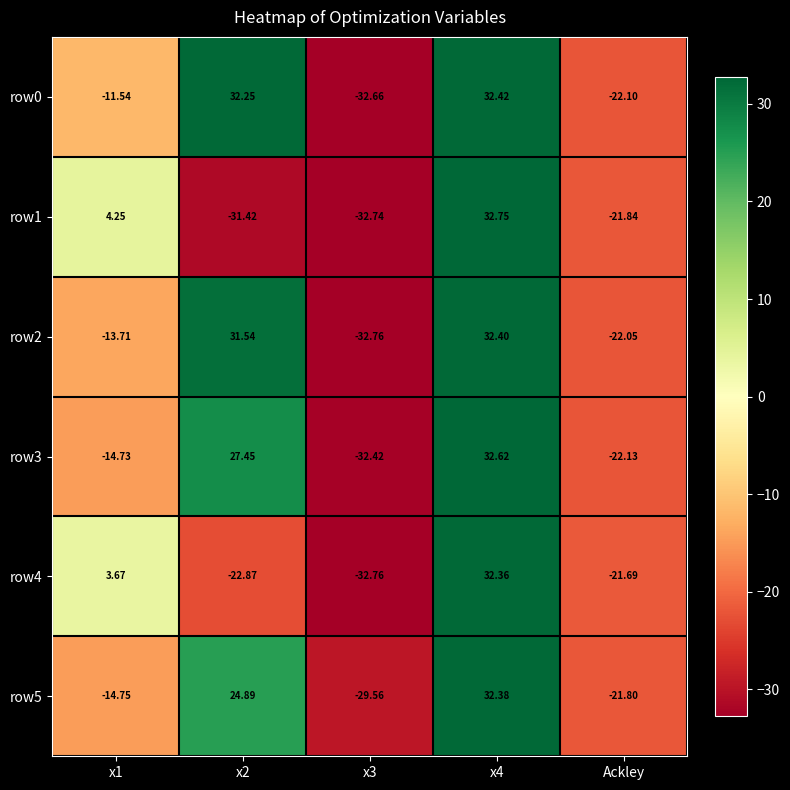

What is the maximum value shown in the chart?

32.8